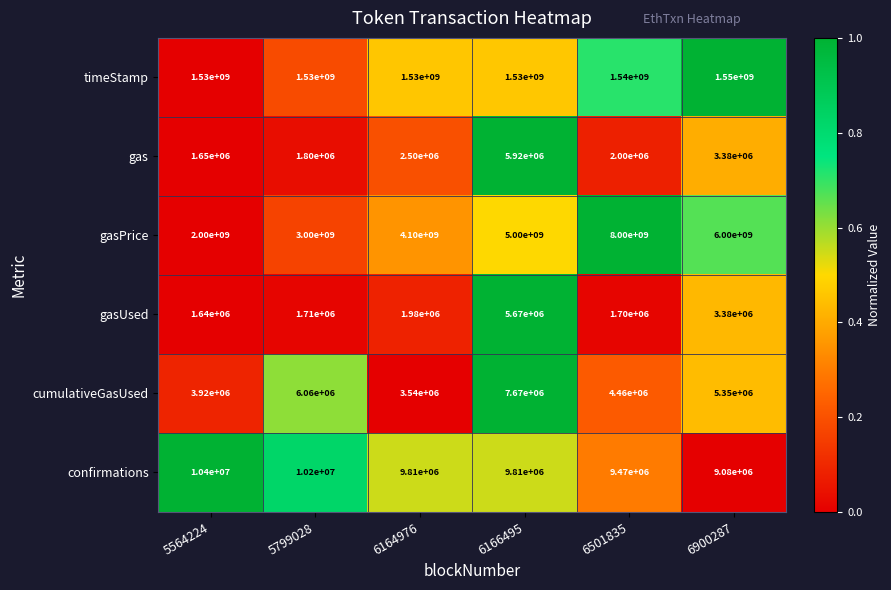

Rank the series by their maximum value, from lowest to highest.

gasUsed, gas, cumulativeGasUsed, confirmations, timeStamp, gasPrice